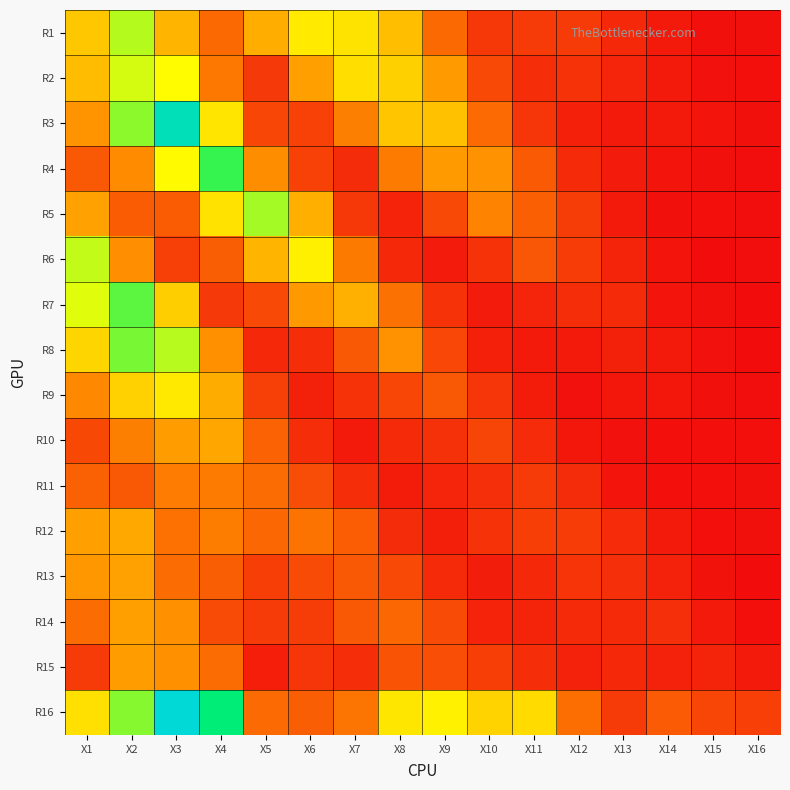

Between X13 and X12, which is larger?

X12